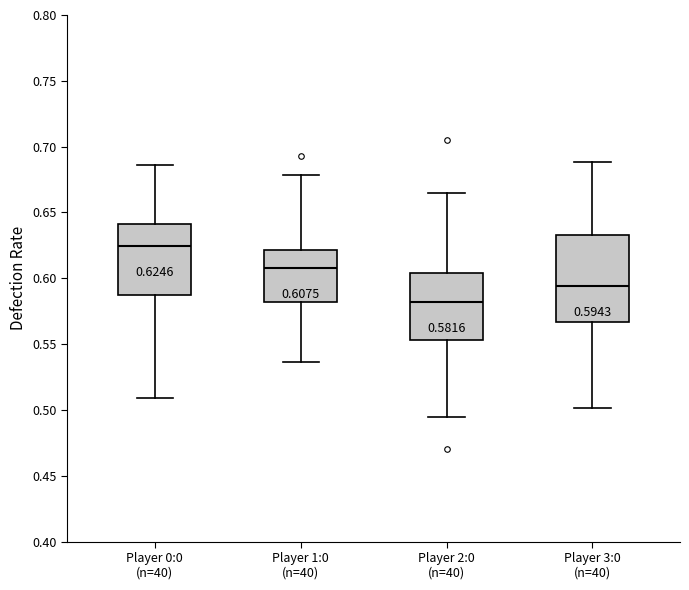

Comparing the boxes themselves (not the whiskers), which one is the tallest?

Player 3:0 (n=40)